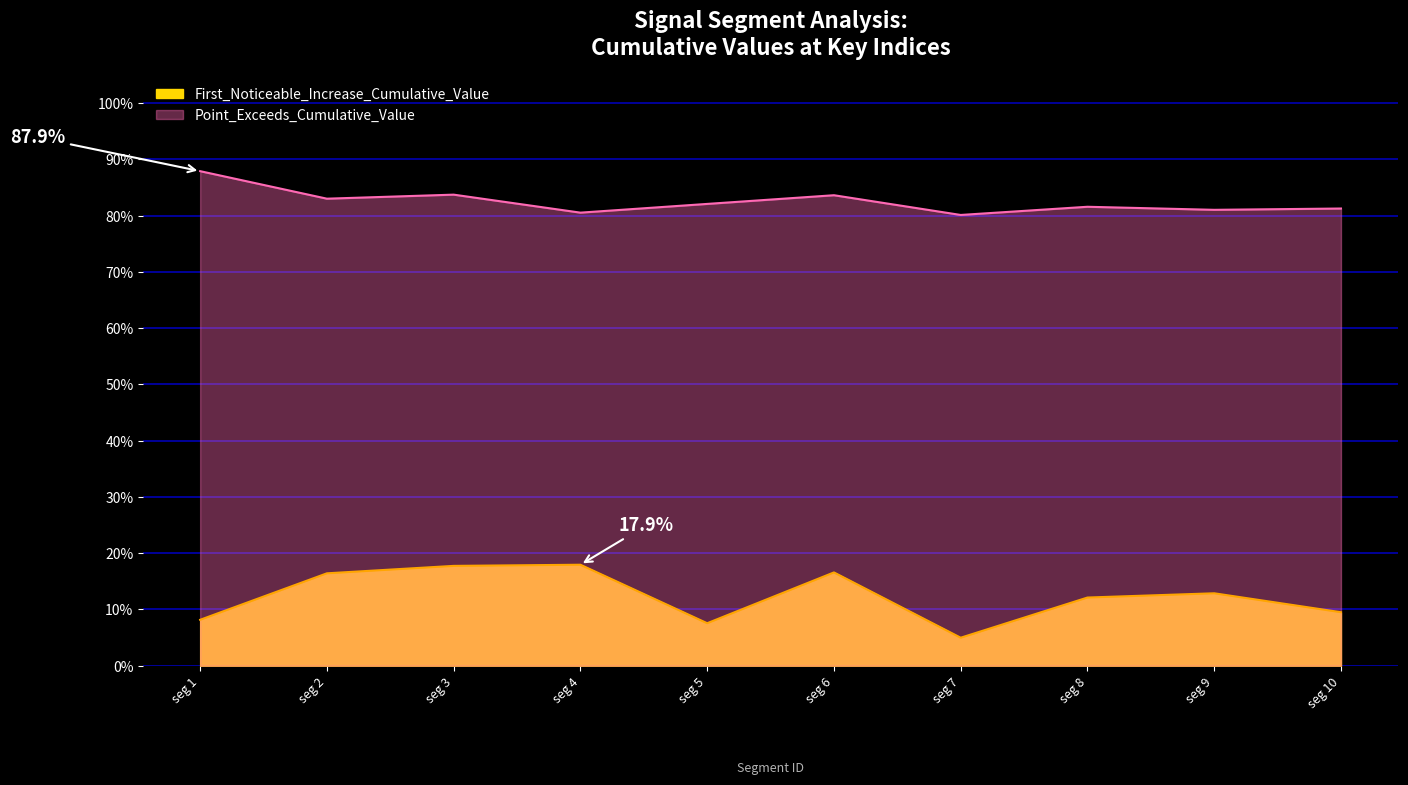

At how many categories does at least one series exceed 0?

10